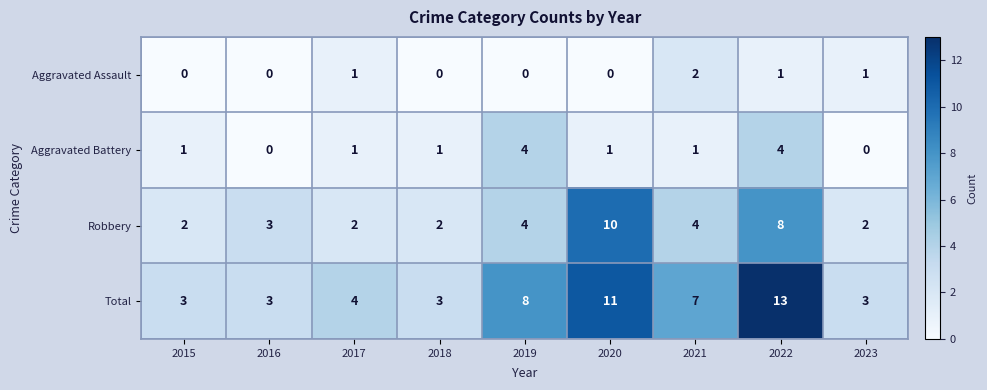

The Aggravated Assault series shows 0 at 2023. True or false?

False